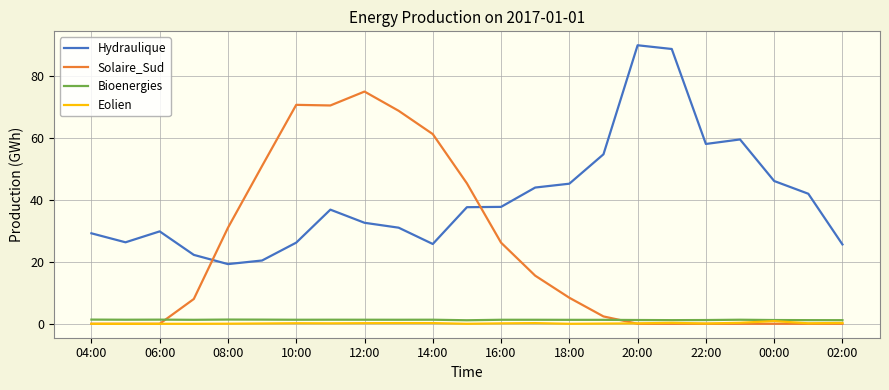

Which series has the largest total across all categories?

Hydraulique